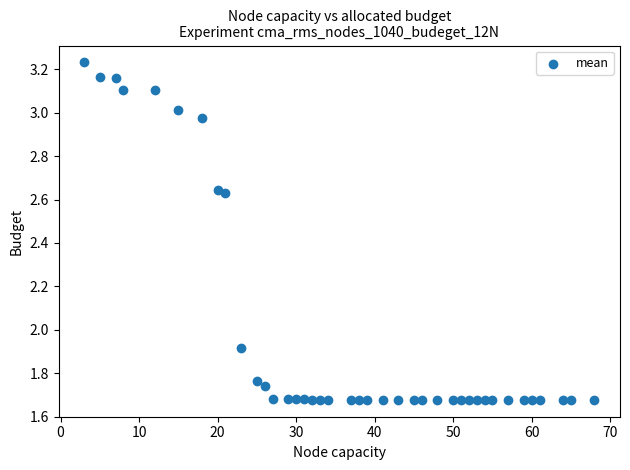

What Y value in the scatter plot is closest to 2?

1.9